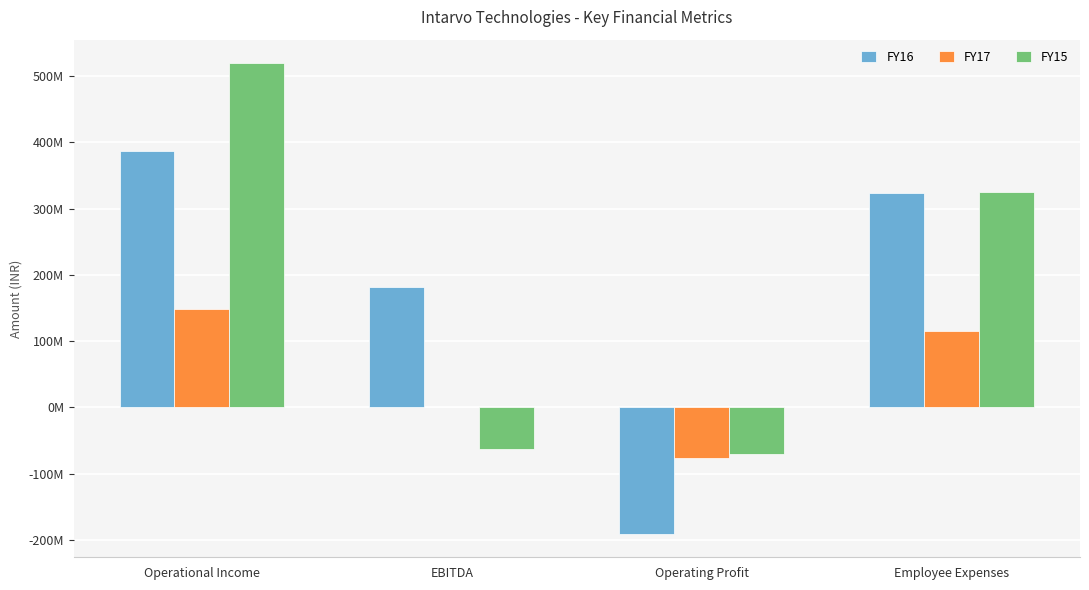

Reading right to left, transcribe all the data shown in this chart.

FY16: 322977569	-190796231	181167607	387450641
FY17: 114559045	-75777611	451745	148540829
FY15: 325395510	-70584587	-62537204	519621478